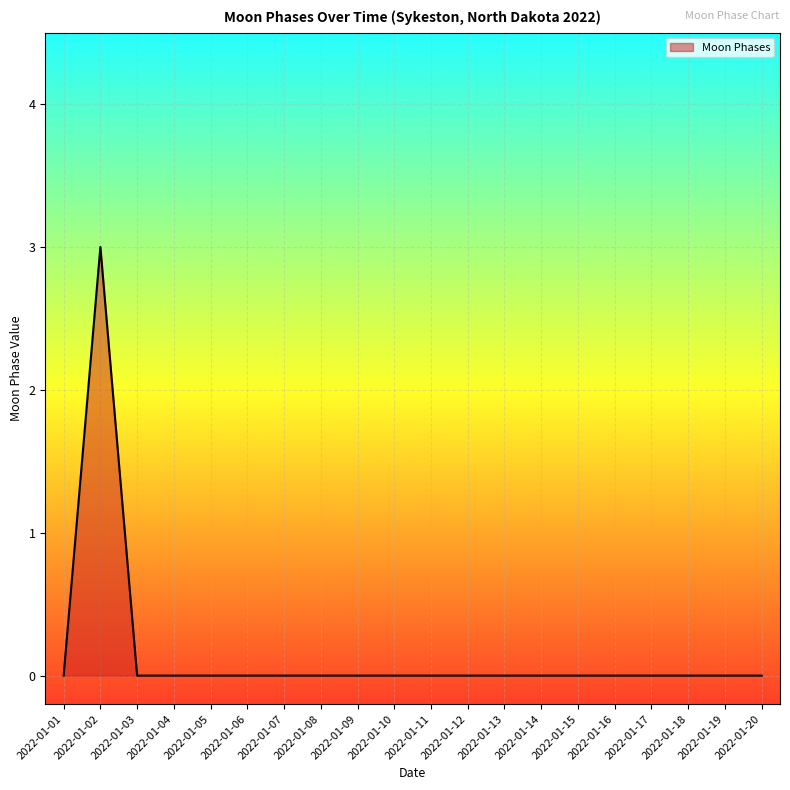

At which category does the chart reach its peak across all series?

2022-01-02